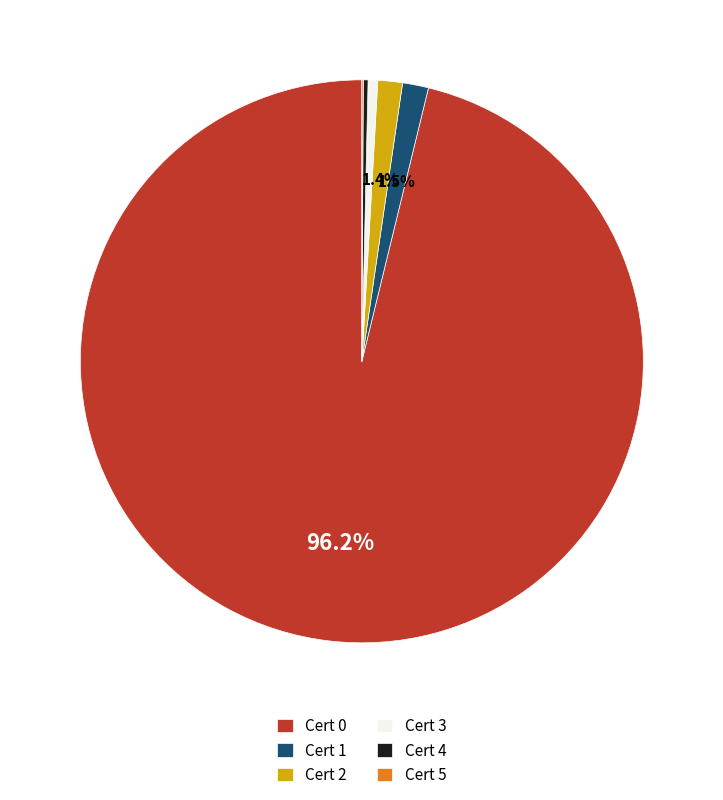

What percentage is NOT represented by Cert 1?

98.5%